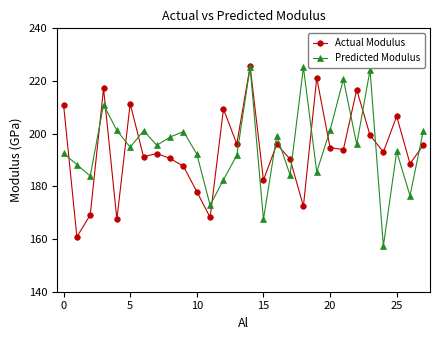

In Predicted Modulus, how many points are lower than both neighbors (excluding endpoints)?

10